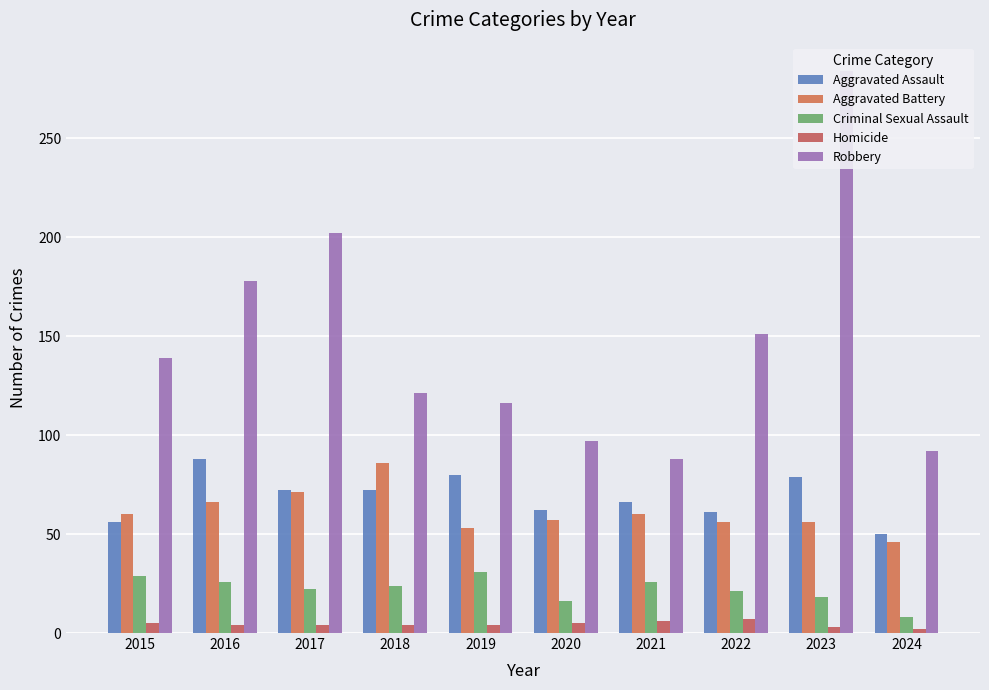

How many bars are there in each group?

5